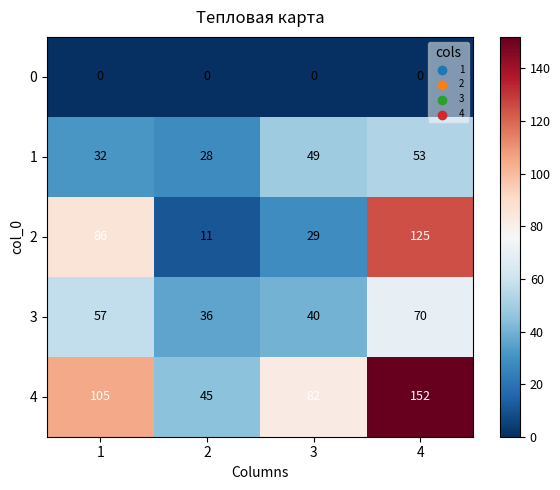

What is the difference between the 4 values at 4 and 1?

47